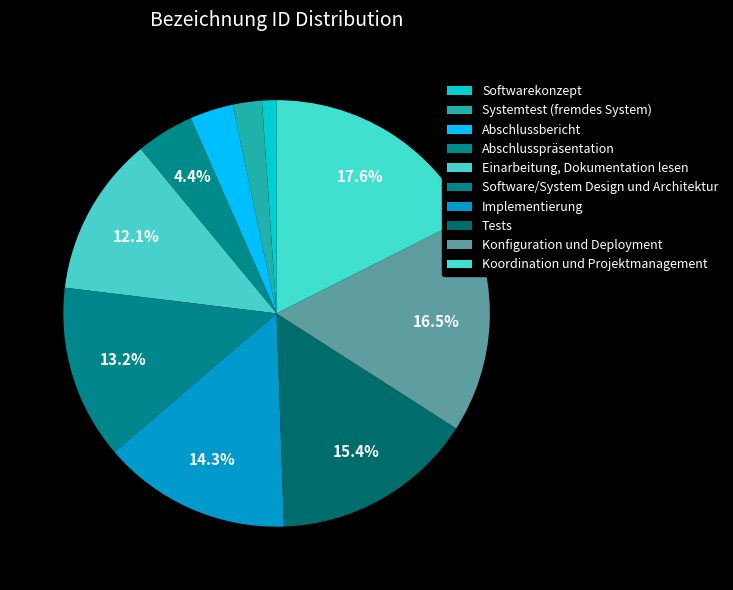

What percentage is the Abschlusspräsentation slice, to the nearest percent?

4%